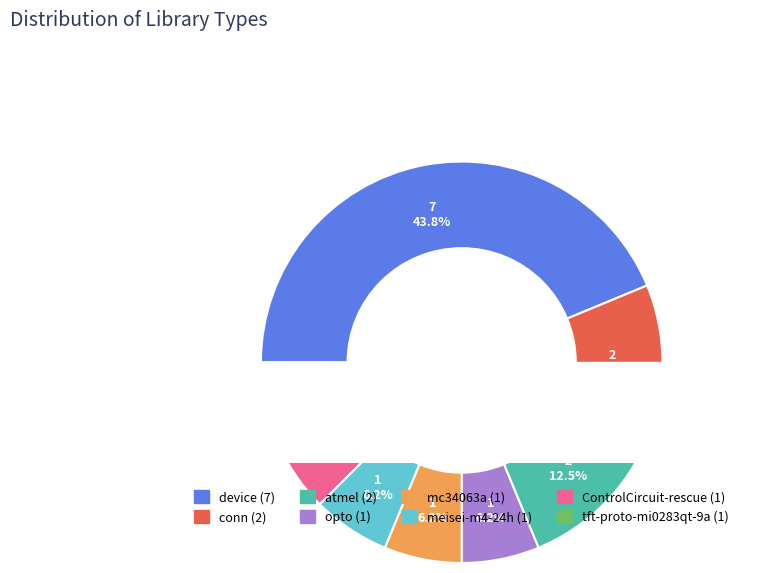

Does tft-proto-mi0283qt-9a account for over 50% of the chart?

No